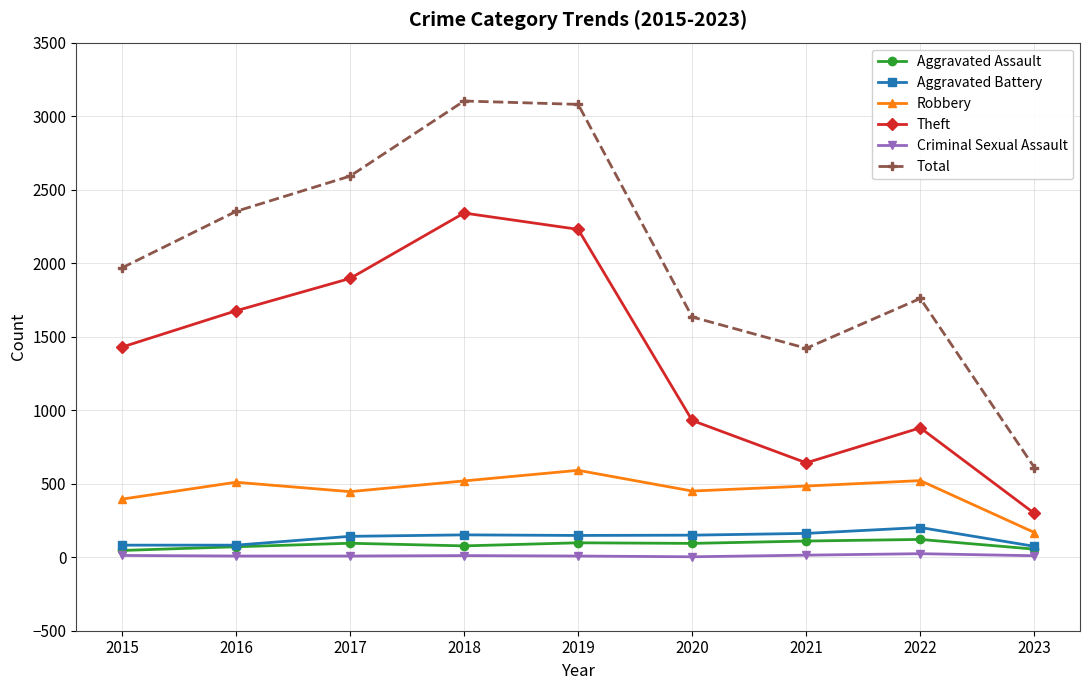

What is the difference between the Aggravated Assault values at 2020 and 2015?

48